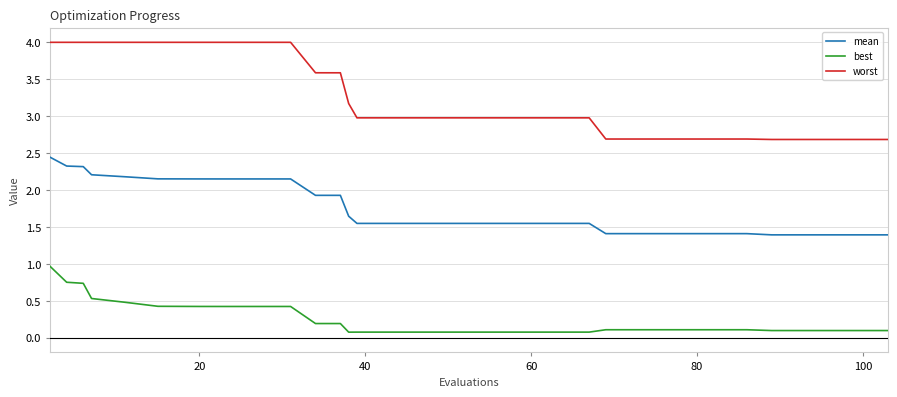

Which series has the largest total across all categories?

worst